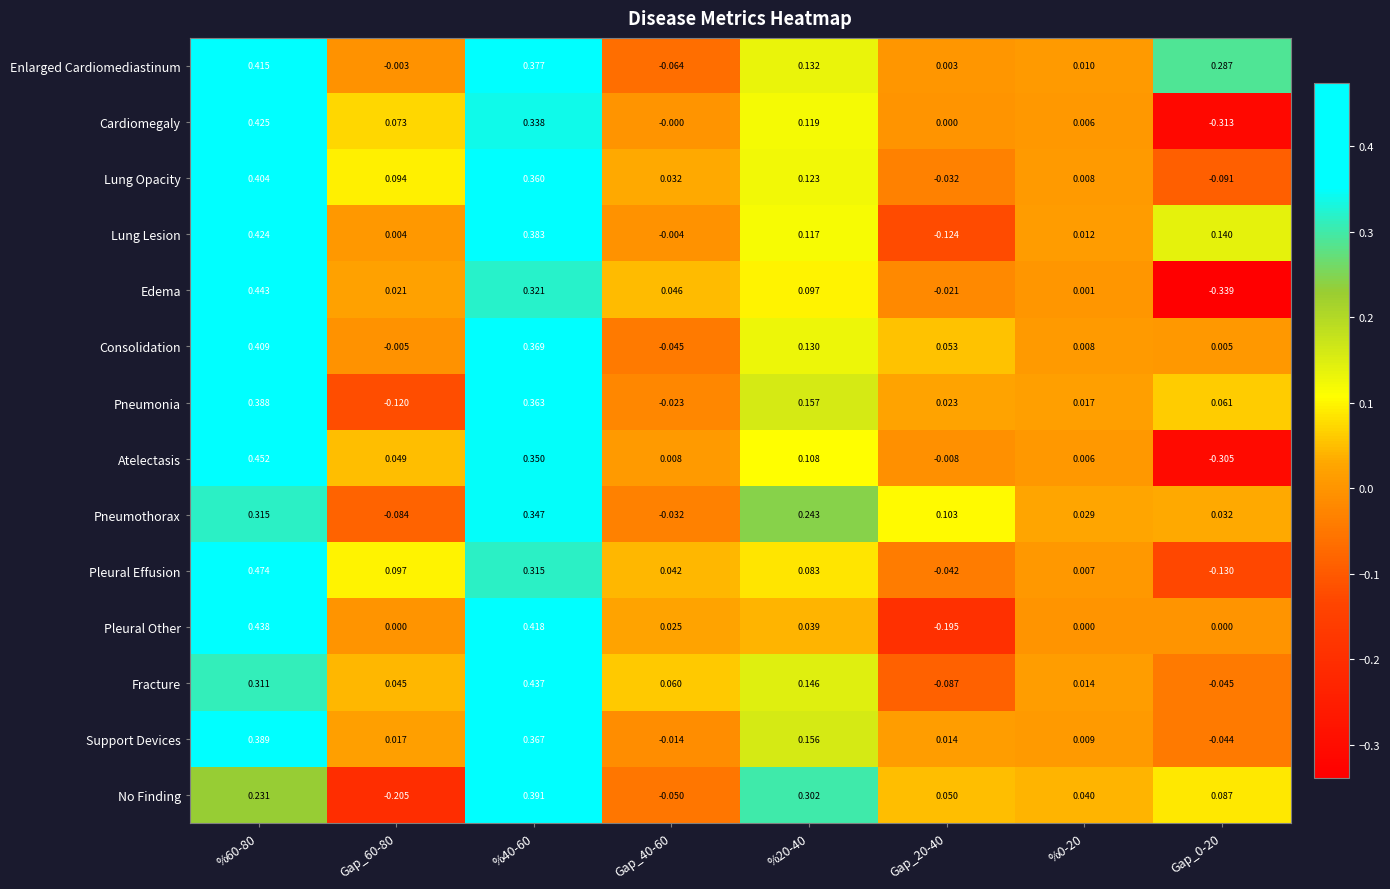

List the series in order of their peak value, highest first.

Pleural Effusion, Atelectasis, Edema, Pleural Other, Fracture, Cardiomegaly, Lung Lesion, Enlarged Cardiomediastinum, Consolidation, Lung Opacity, No Finding, Support Devices, Pneumonia, Pneumothorax